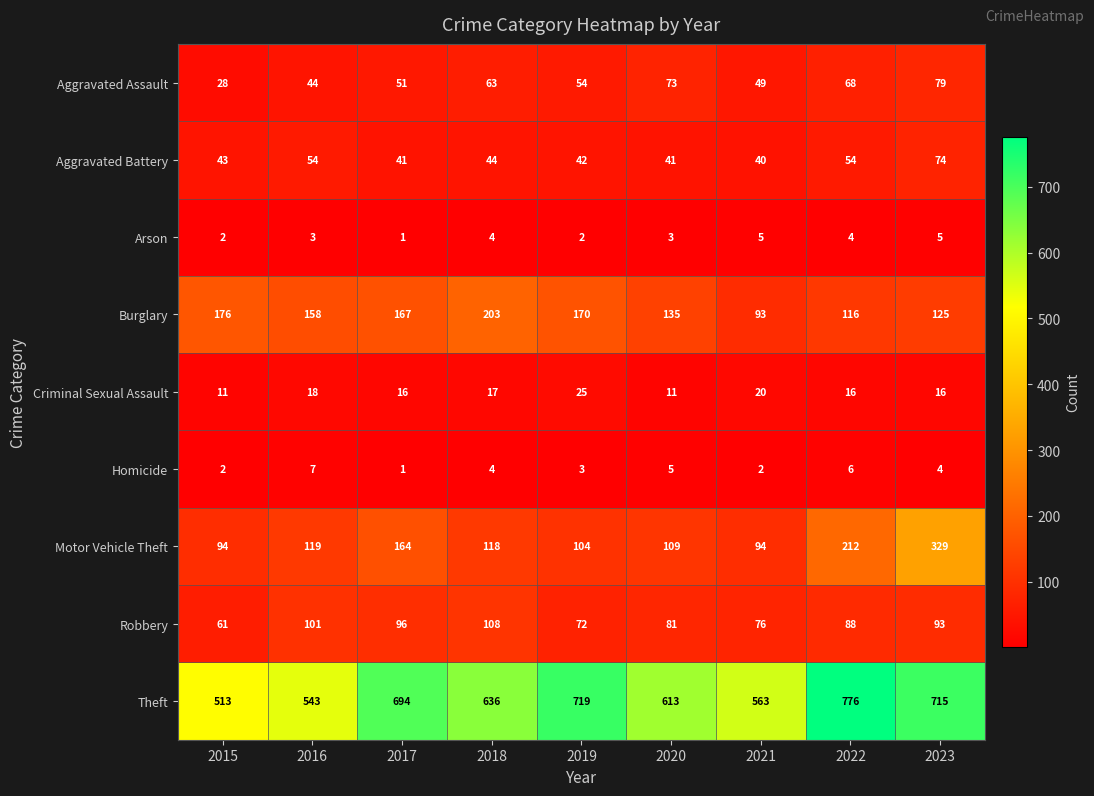

Rank the series by their maximum value, from highest to lowest.

Theft, Motor Vehicle Theft, Burglary, Robbery, Aggravated Assault, Aggravated Battery, Criminal Sexual Assault, Homicide, Arson